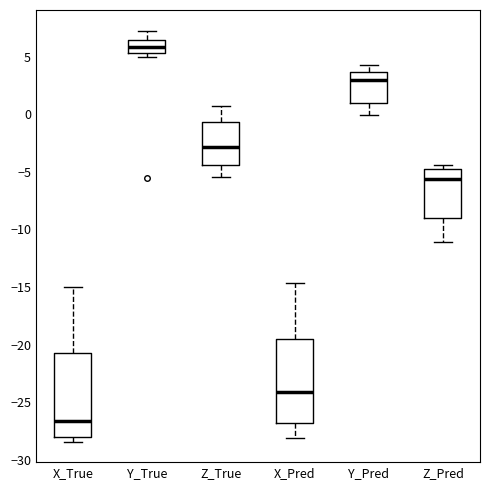

Reading left to right, read every box against the y-axis: the position of its median line, the range the box covers, and the ends of its whiskers. The values are not printed on the chart, so give them approximately, as read against the axis.

X_True: median -26.5, box -28.0 to -20.5, whiskers -28.5 to -15.0
Y_True: median 6.0, box 5.5 to 6.5, whiskers 5.0 to 7.5
Z_True: median -3.0, box -4.5 to -0.5, whiskers -5.5 to 0.5
X_Pred: median -24.0, box -27.0 to -19.5, whiskers -28.0 to -14.5
Y_Pred: median 3.0, box 1.0 to 3.5, whiskers 0.0 to 4.5
Z_Pred: median -5.5, box -9.0 to -4.5, whiskers -11.0 to -4.5 (just above the box's upper edge)